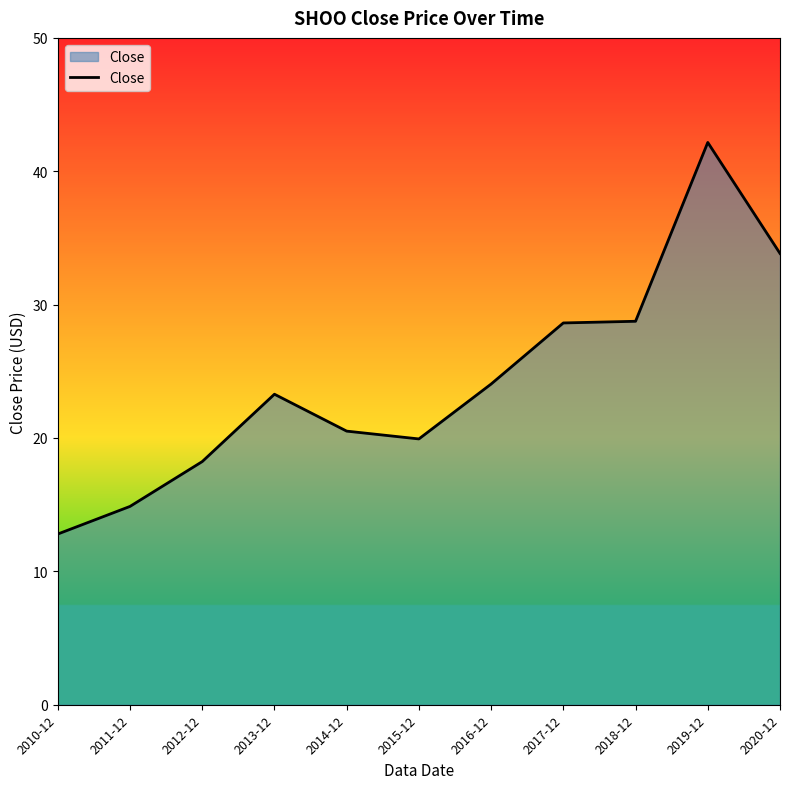

Between 2016-12 and 2010-12, which is larger?

2016-12